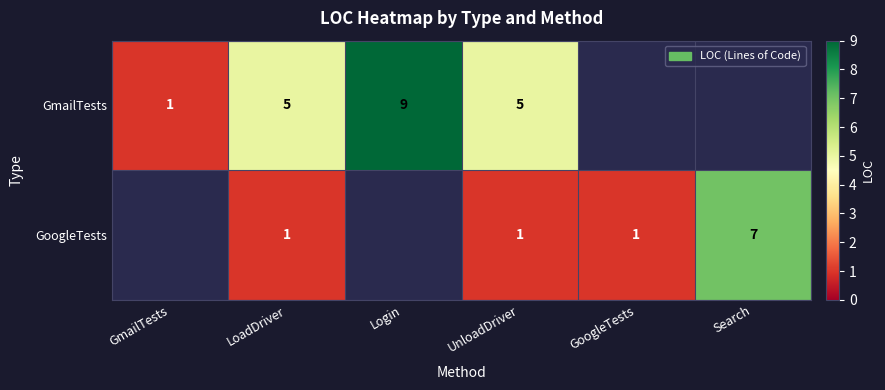

What is the total value across all series at LoadDriver?

6